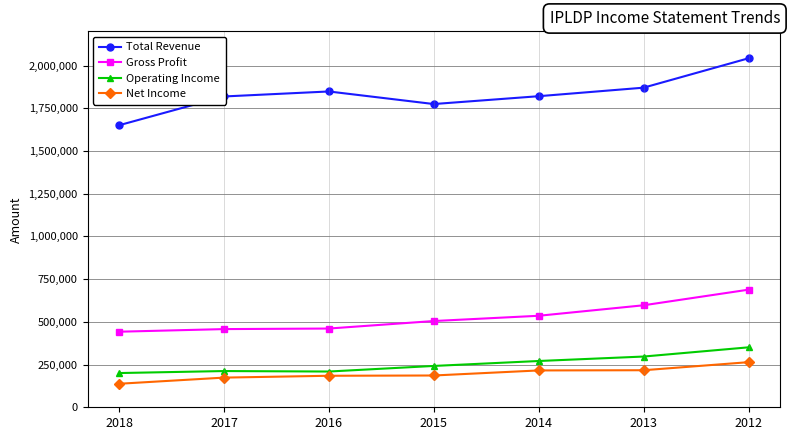

How many data points does each series have?

7